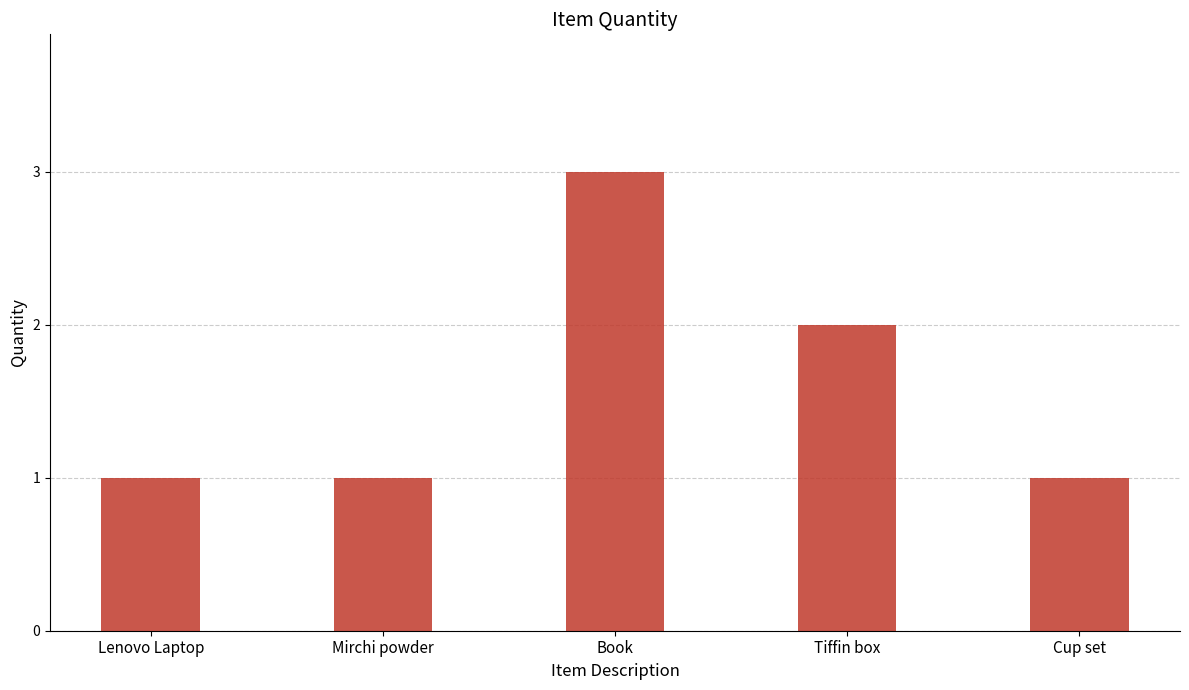

What is the label of the 4th bar from the left?

Tiffin box